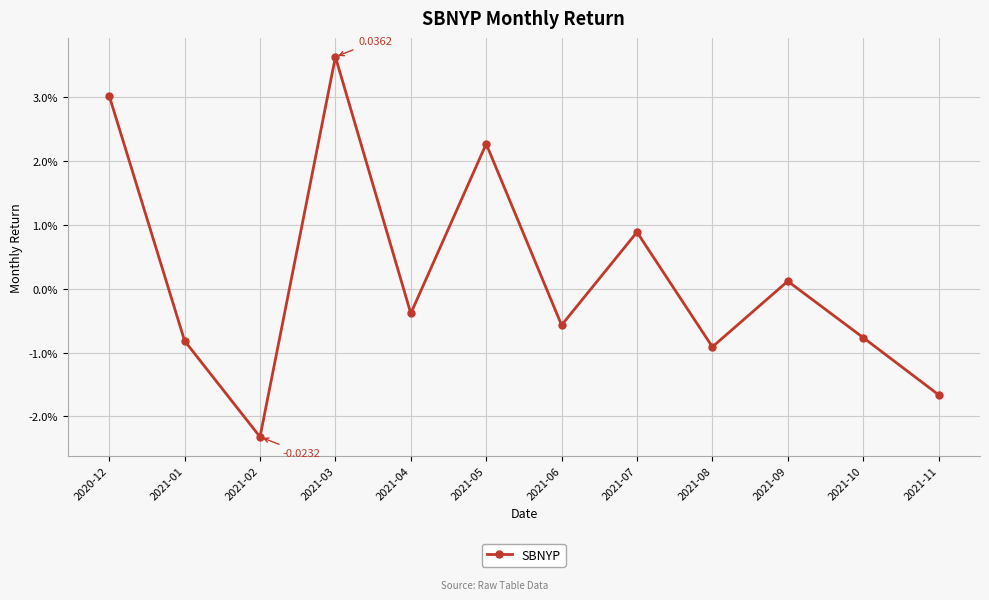

How many interior local peaks (higher than both neighbors) does the data have?

4